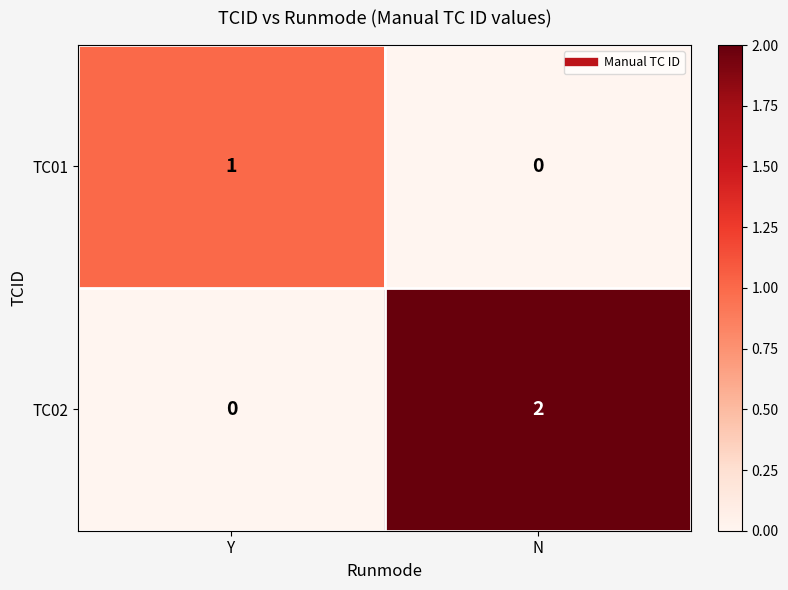

At which category is the sum across all series the highest?

N